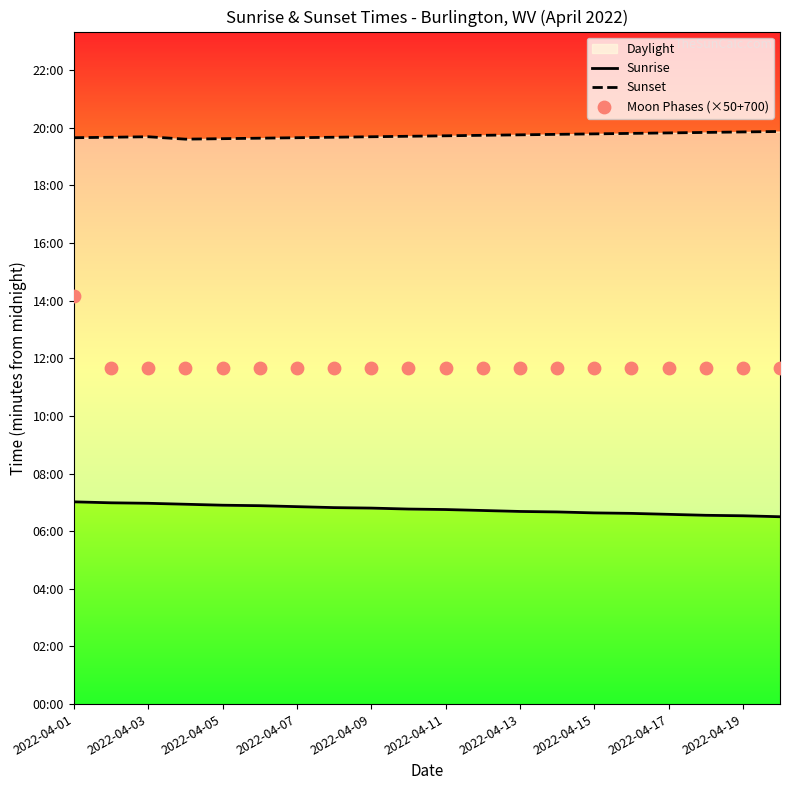

Which series has the widest spread of Y values?

Moon Phases (×50+700)